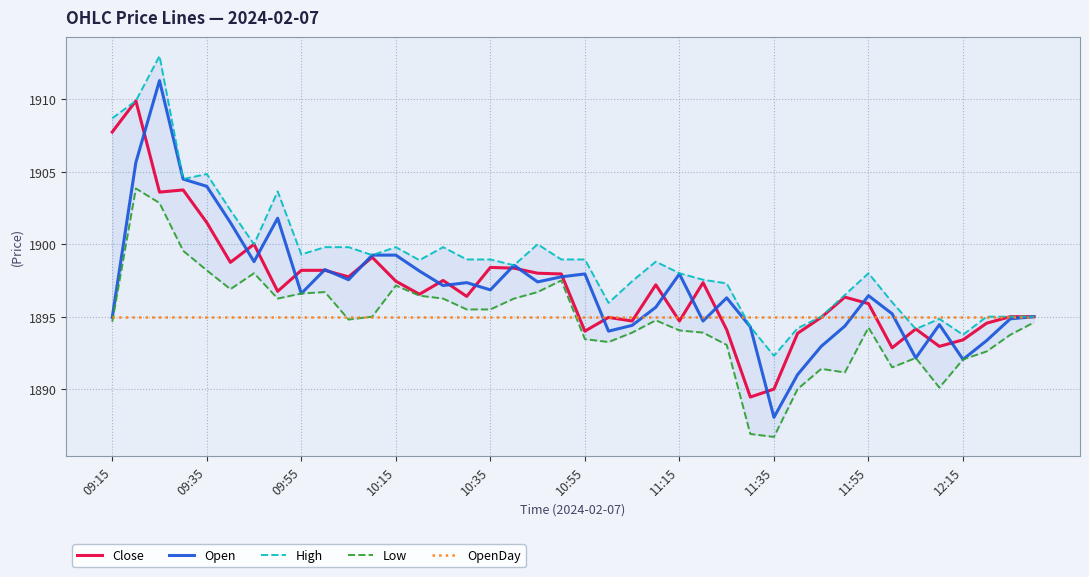

What is the highest value of the OpenDay series?

1895.0